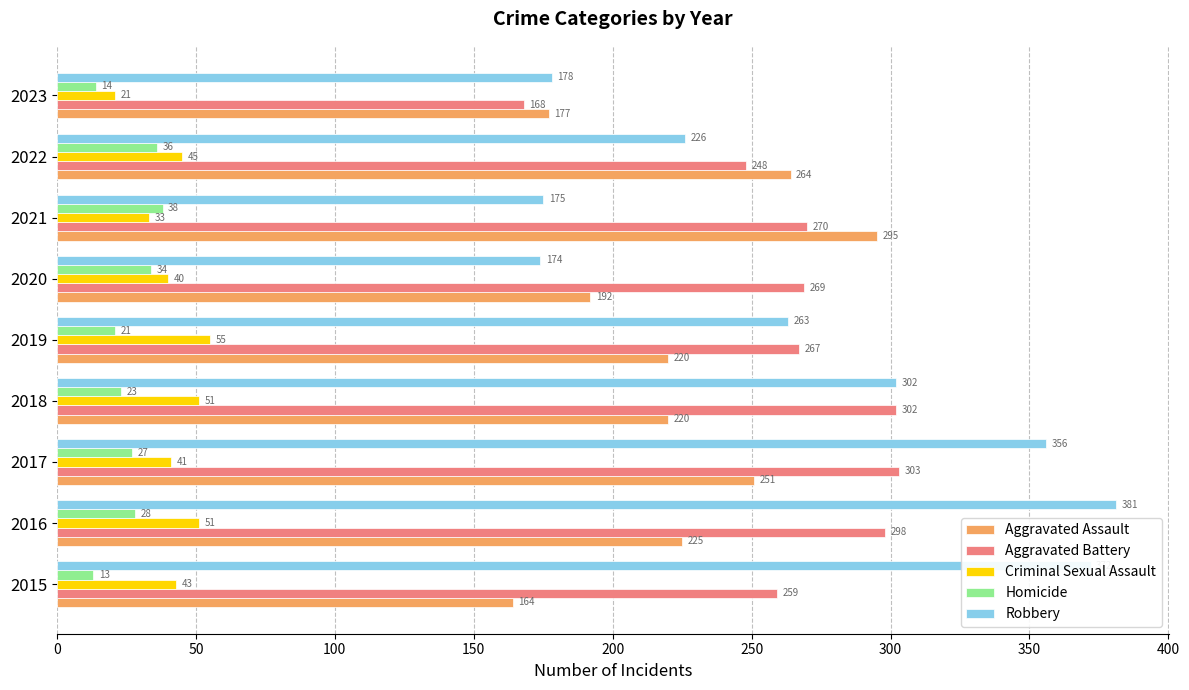

What is the sum of all Robbery values?

2427